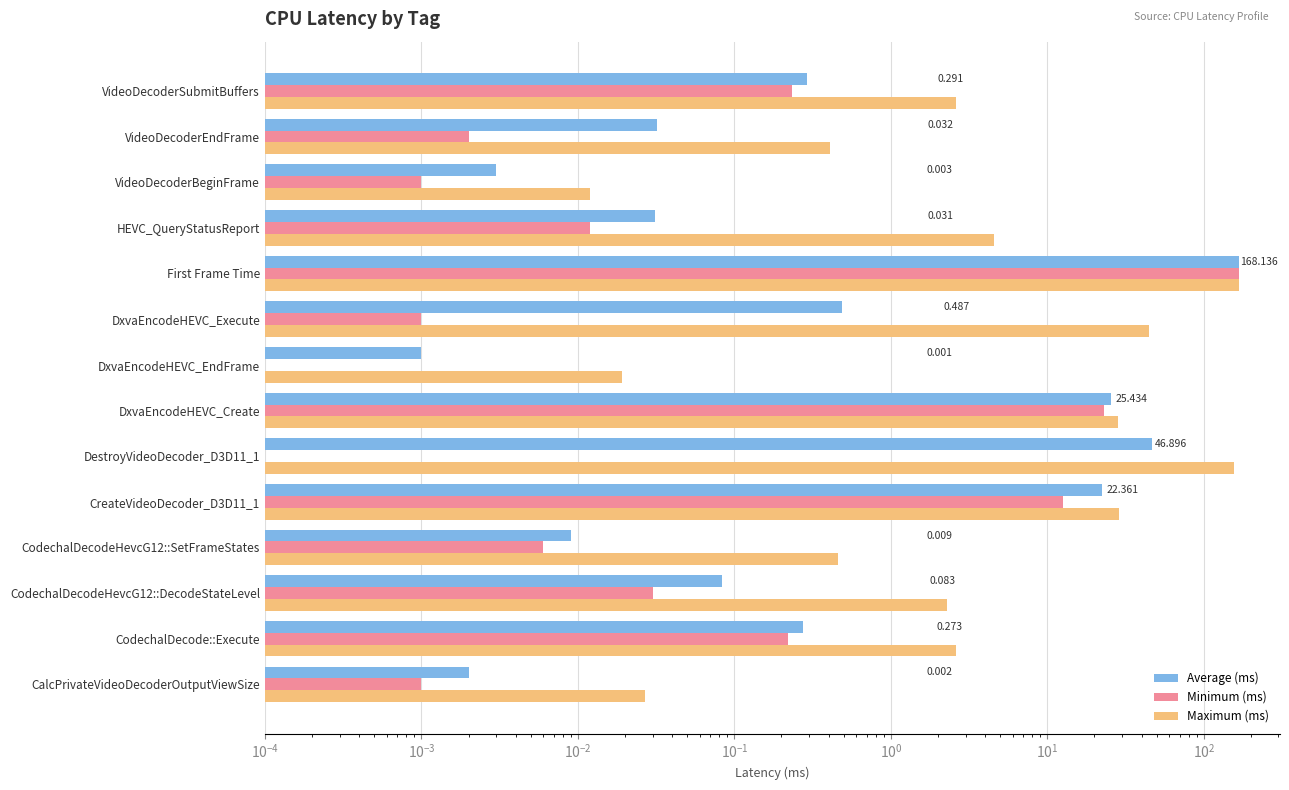

The value of Minimum (ms) at HEVC_QueryStatusReport is 0.0. True or false?

True